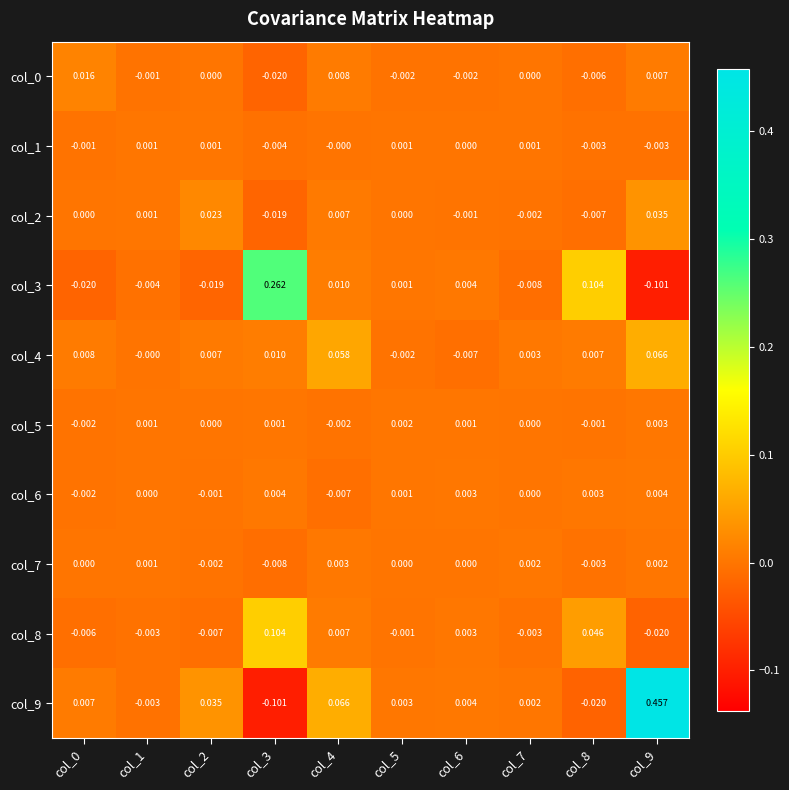

At which category is the sum across all series the highest?

col_9